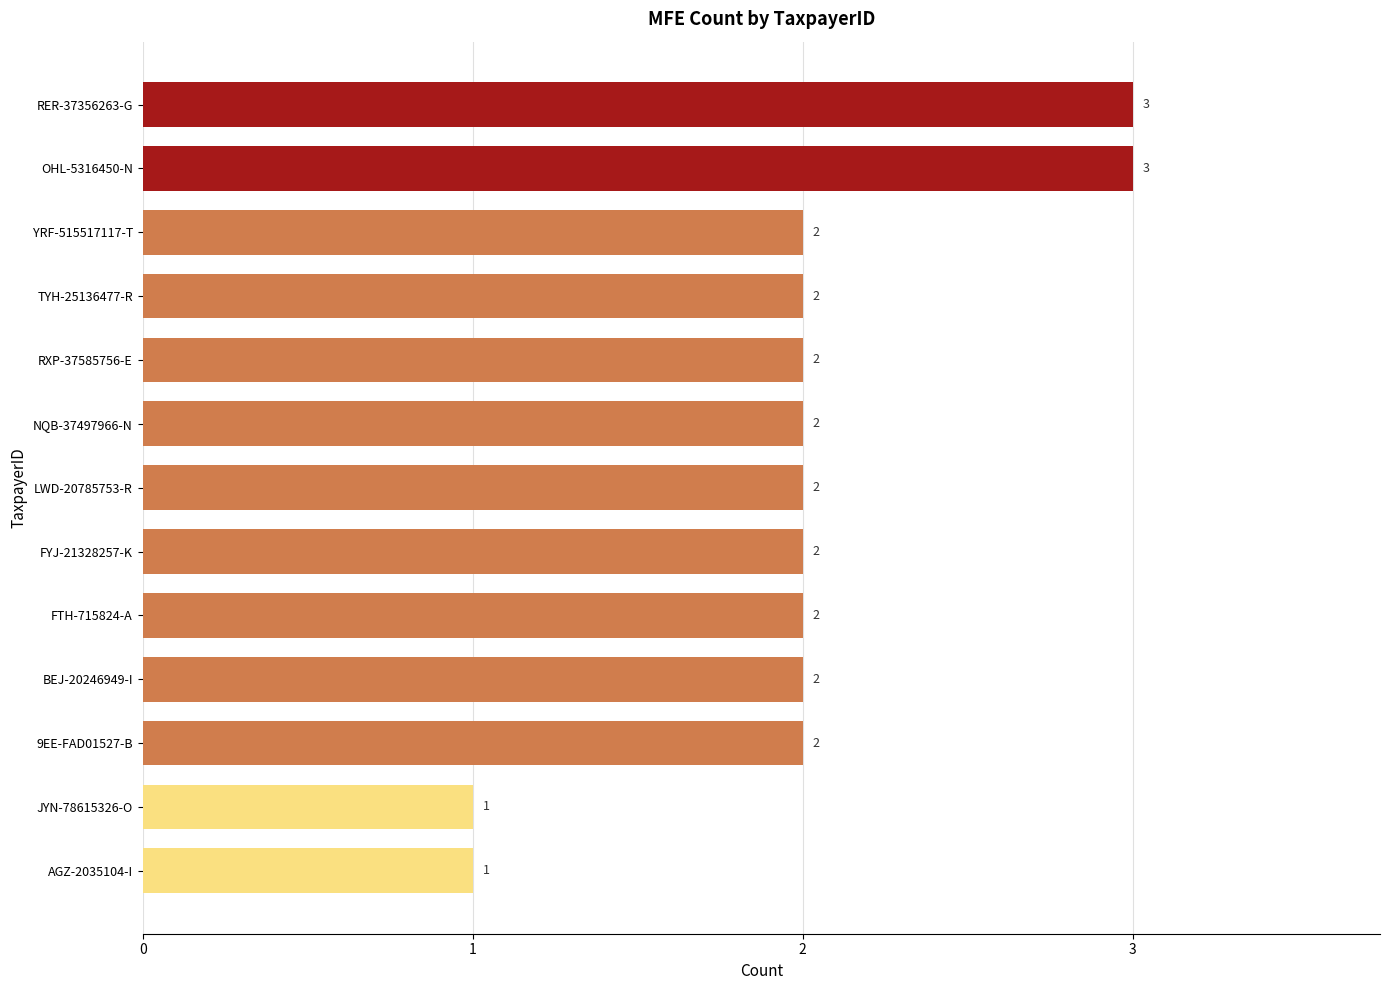

Is it true that the value at RXP-37585756-E is 3?

False